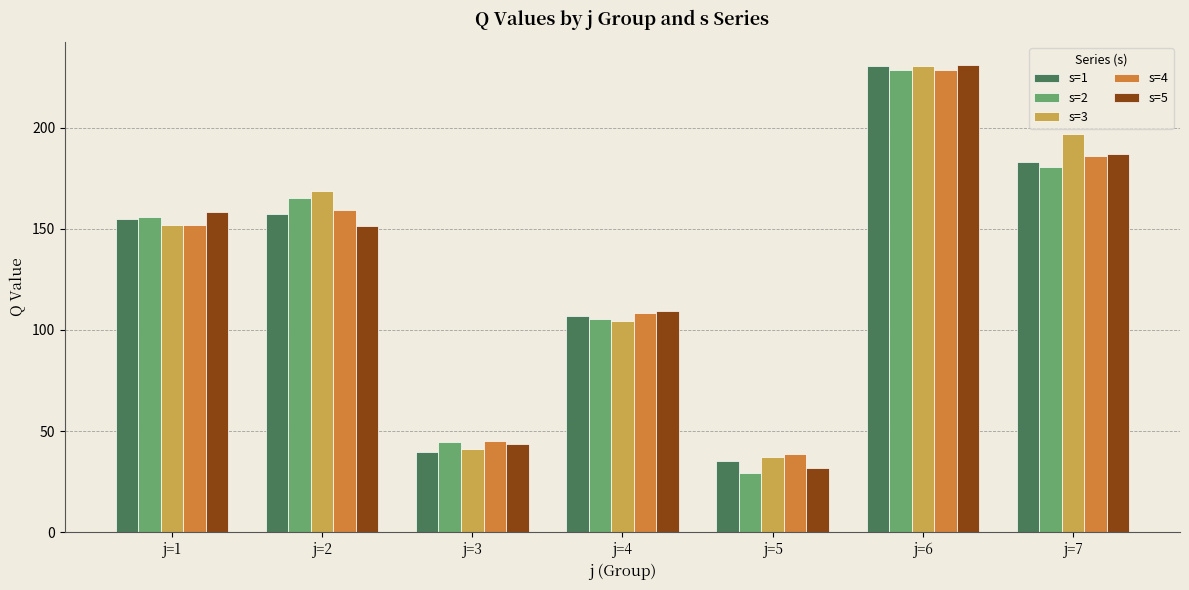

Which category has the lowest value across all series?

j=5